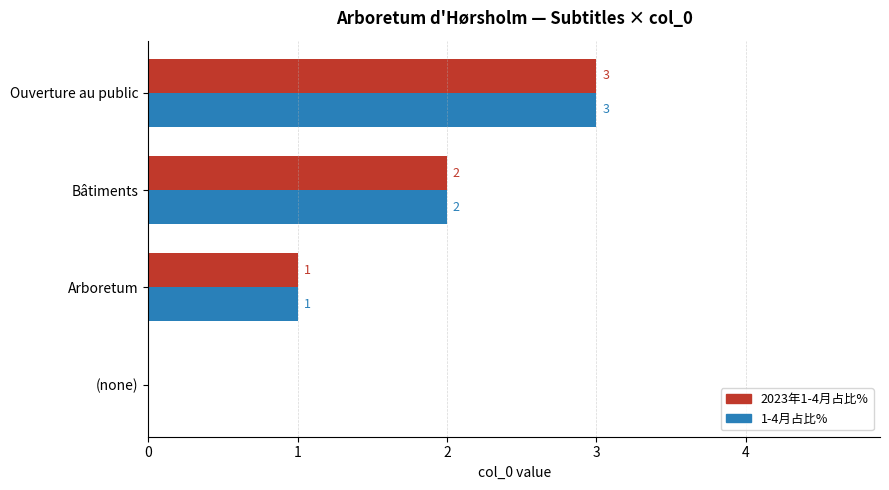

At which label is 2023年1-4月占比% closest to 1?

Arboretum